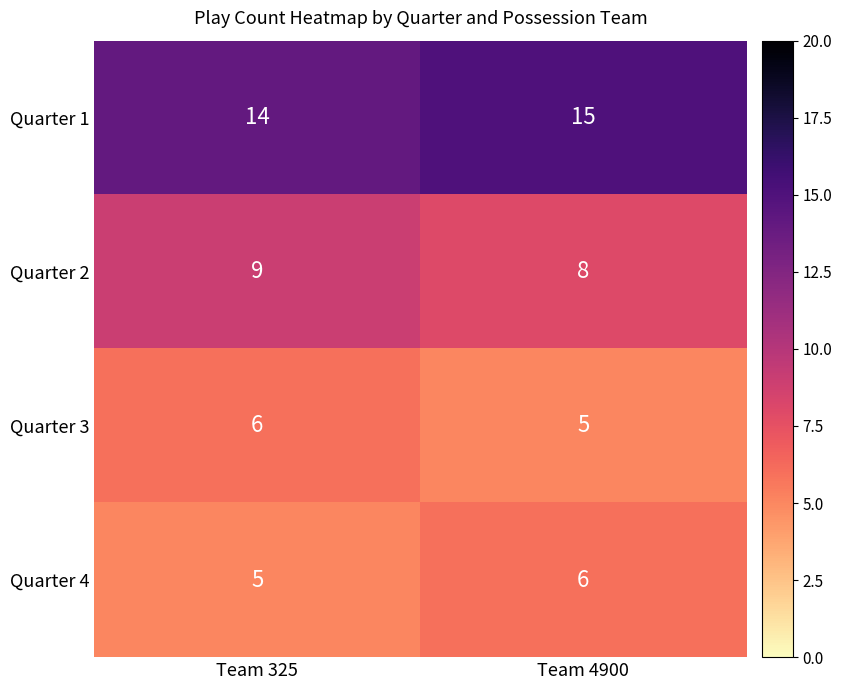

What is the spread (max minus min) of values at Team 4900?

10